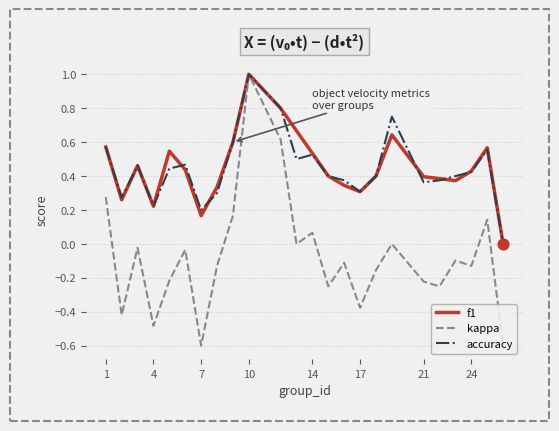

Which series has the largest range (max minus min)?

kappa